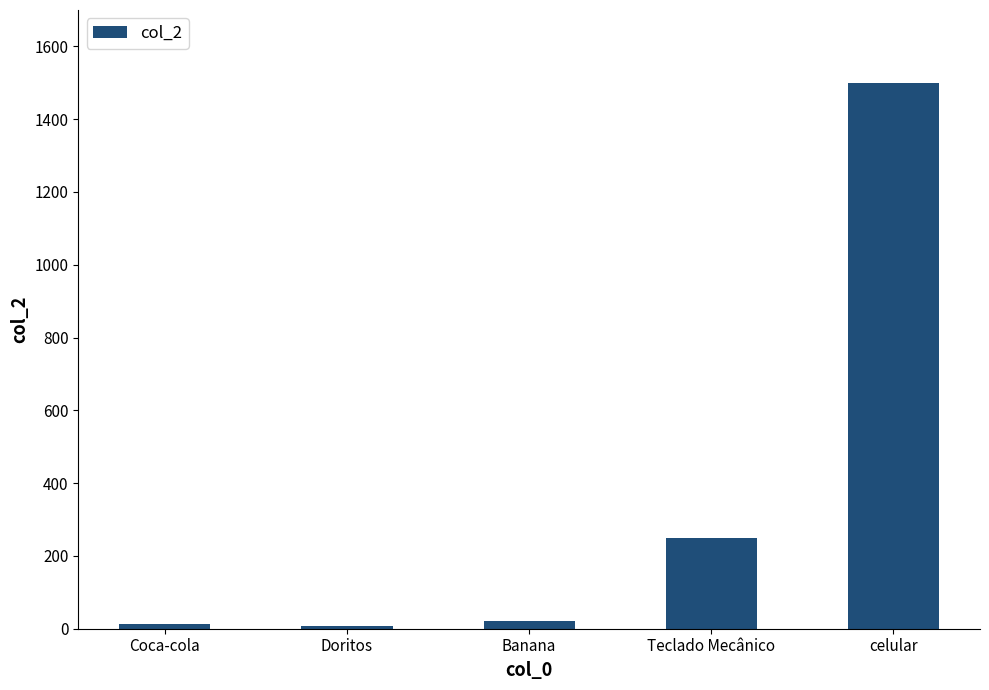

What is the label of the 5th bar from the right?

Coca-cola